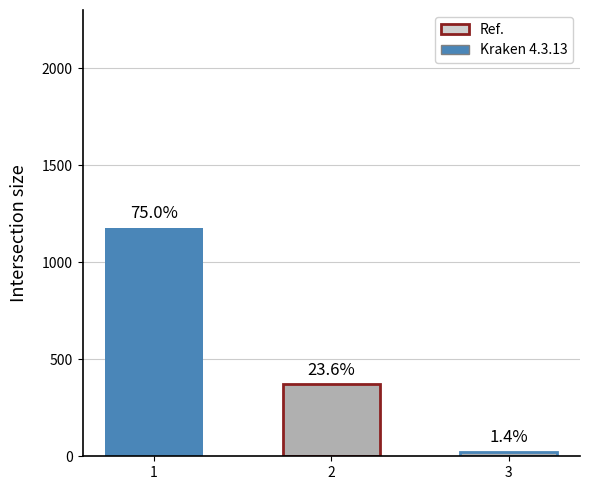

Read the counts value at 1, to the nearest 50.

1200